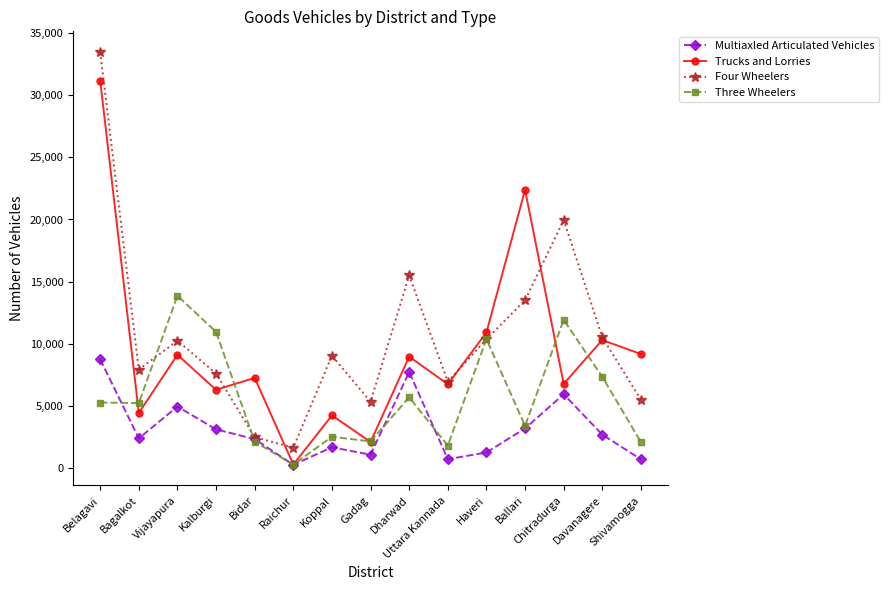

What is the difference between the maximum and second lowest values in the Trucks and Lorries series?

29064